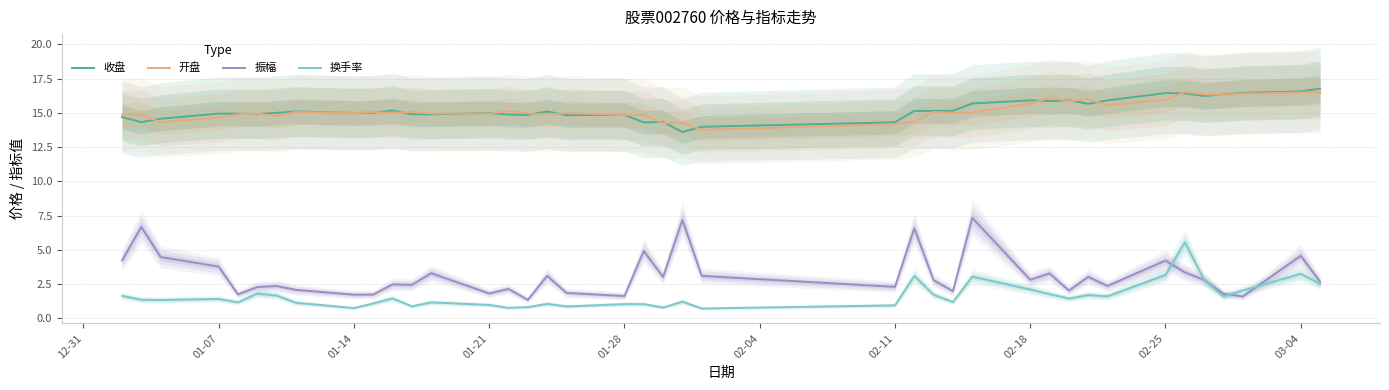

True or false: 收盘 and 换手率 cross at least once.

False